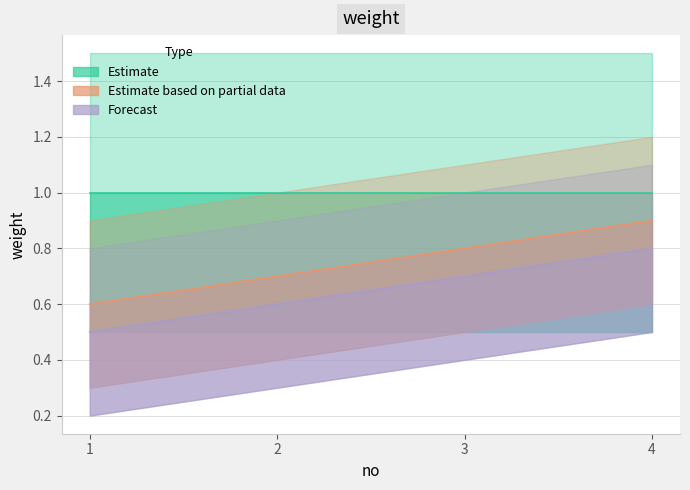

What is the difference between the highest and lowest values at 4?

0.1